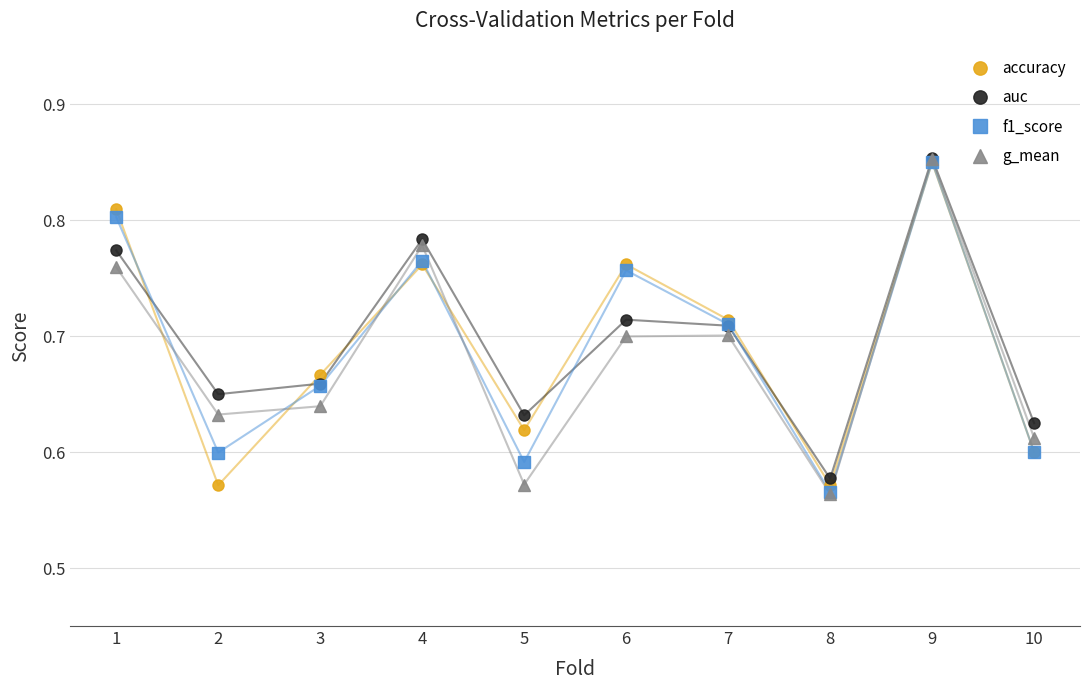

Where is auc nearest to the value 0?

8